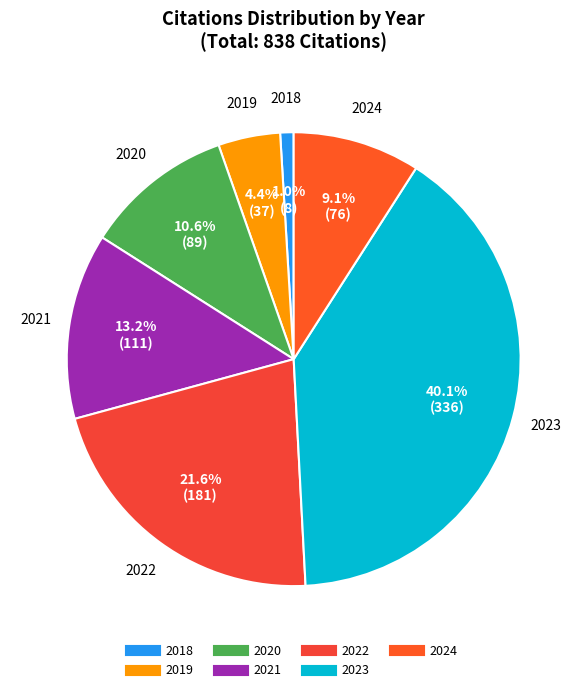

Is there any slice that represents more than half of the pie?

No